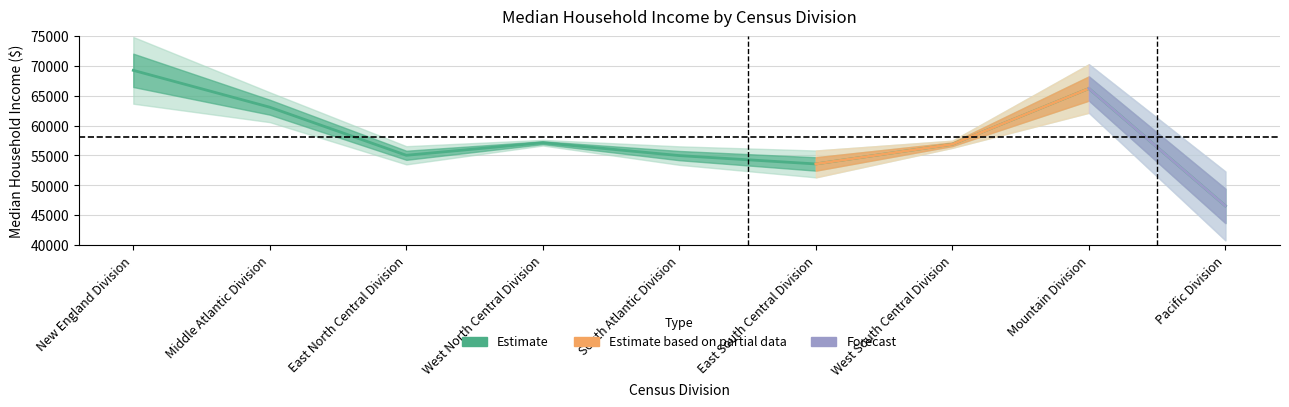

List the labels in order of value, smallest first.

Pacific Division, East South Central Division, South Atlantic Division, East North Central Division, West South Central Division, West North Central Division, Middle Atlantic Division, Mountain Division, New England Division